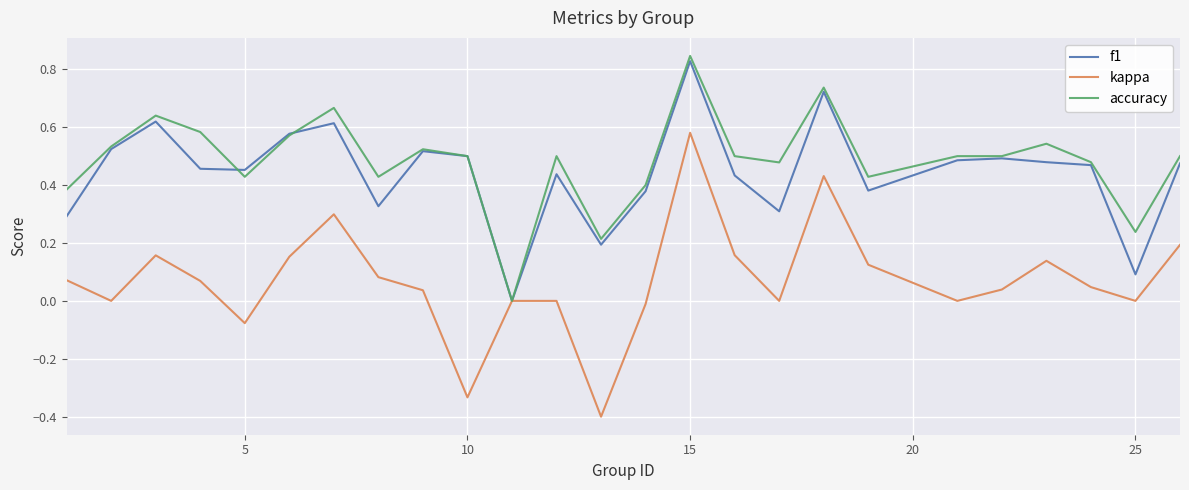

What is the smallest value displayed?

-0.4